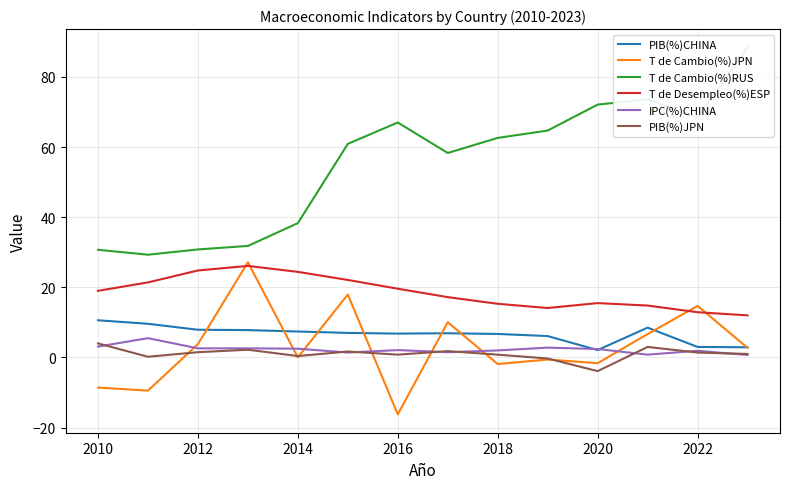

What is the minimum value for PIB(%)JPN?

-3.9